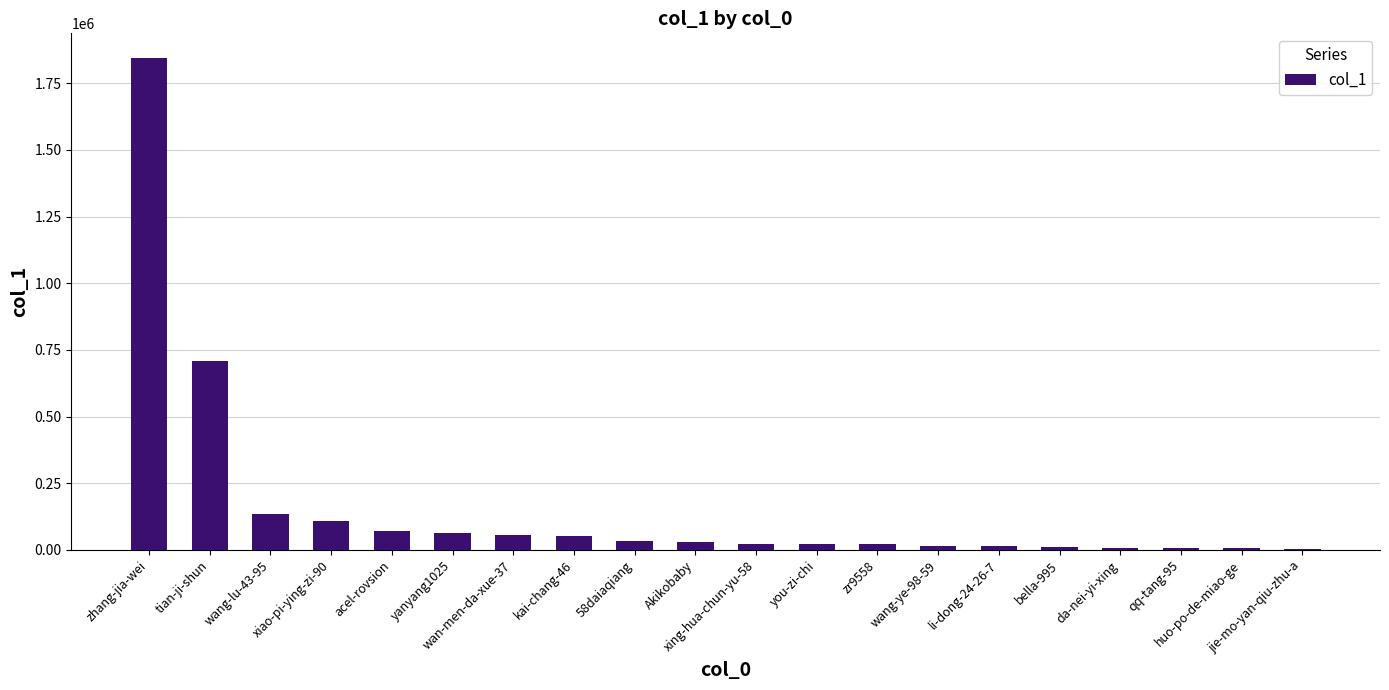

What is the difference between the values at jie-mo-yan-qiu-zhu-a and xiao-pi-ying-zi-90?

103333